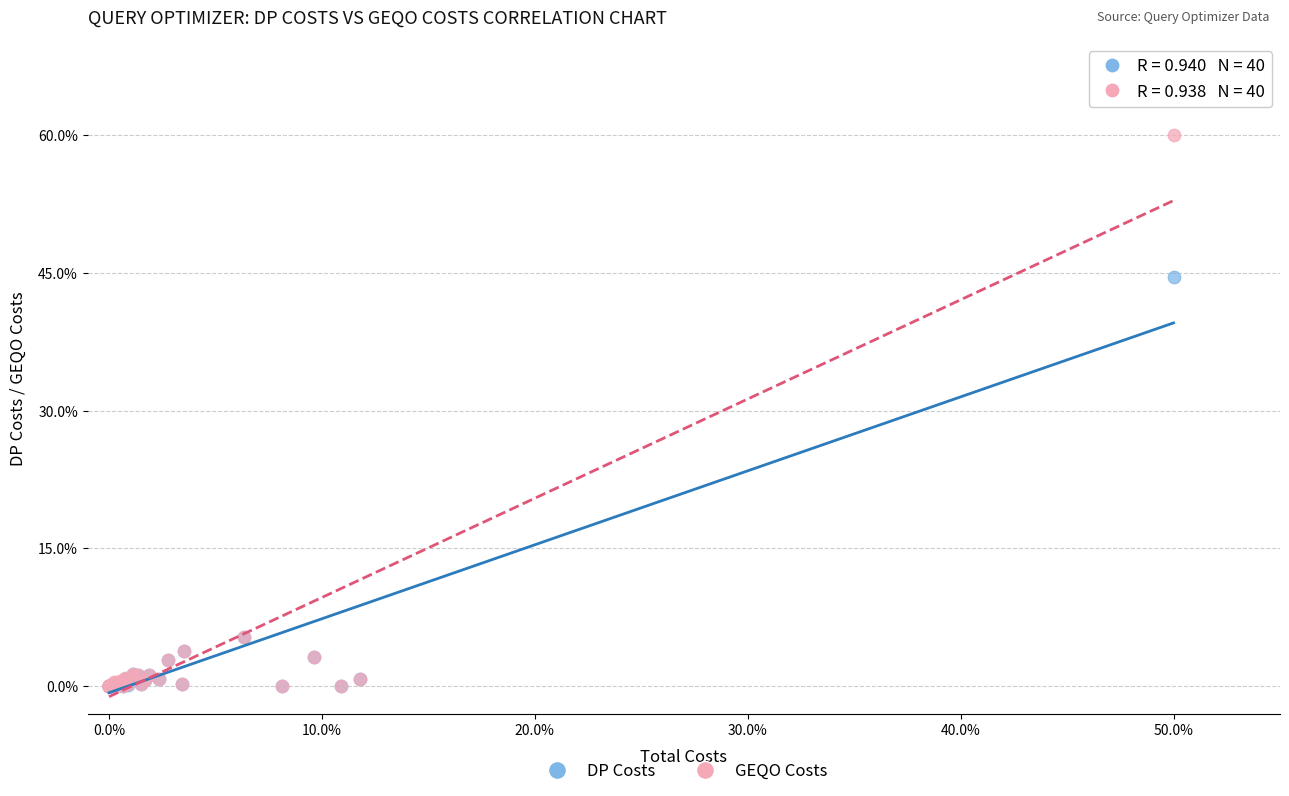

Across all series, what Y value is closest to 30?

44.5